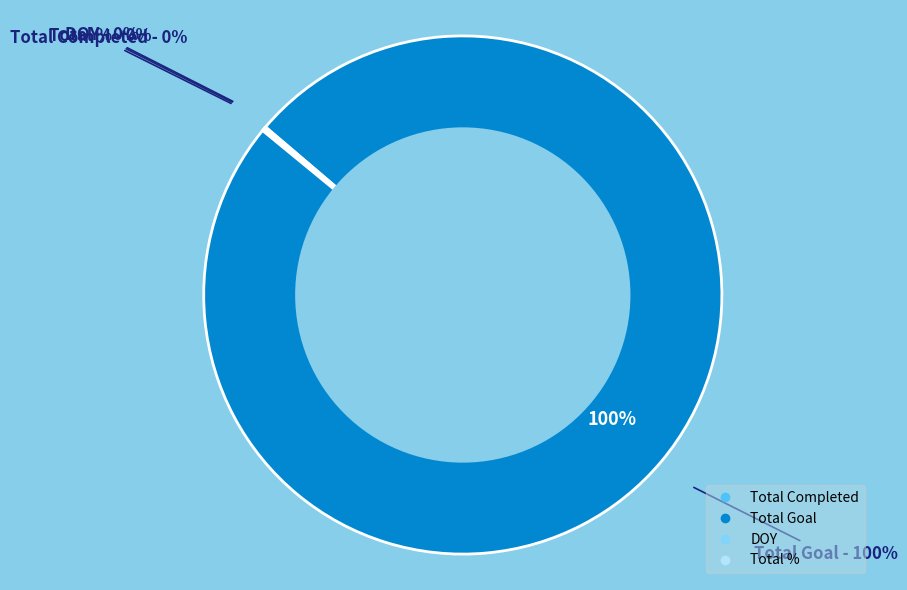

Is there any slice that represents more than half of the pie?

Yes